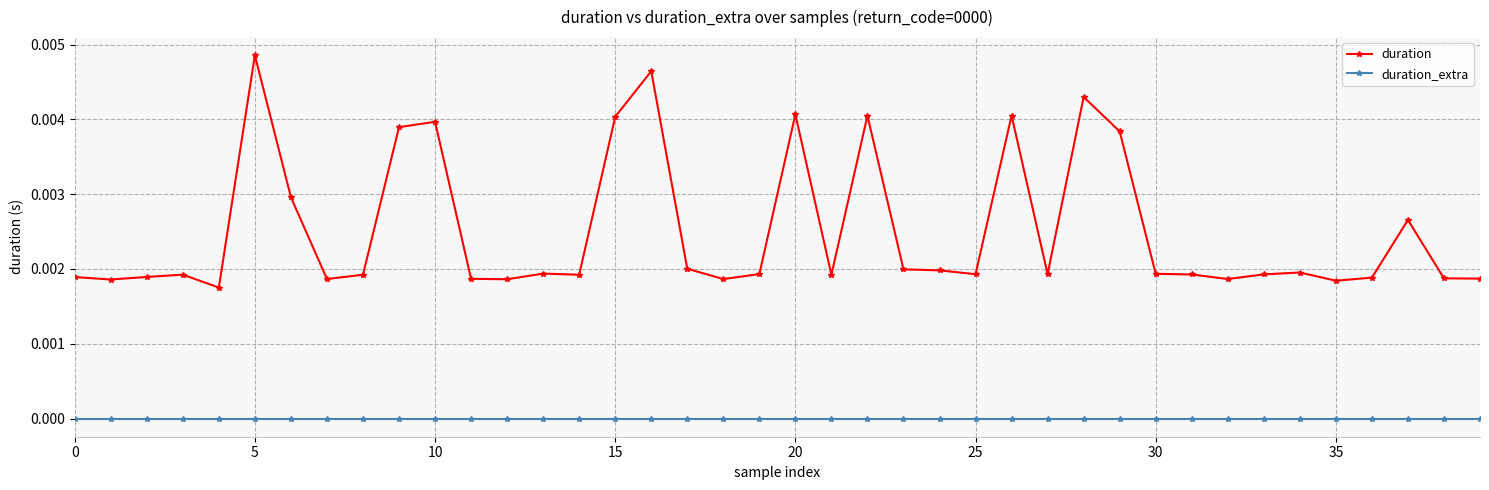

Which series has the largest total across all categories?

duration